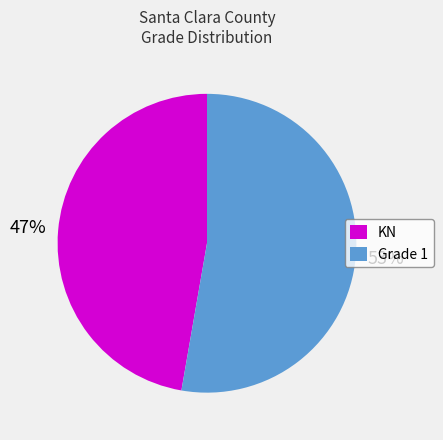

To the nearest percent, what portion does KN represent?

47%